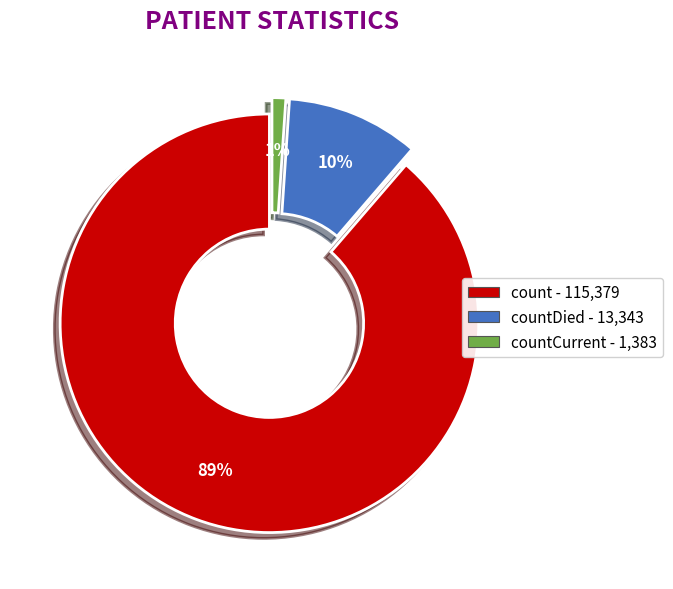

To the nearest percent, what is the average slice percentage?

33%